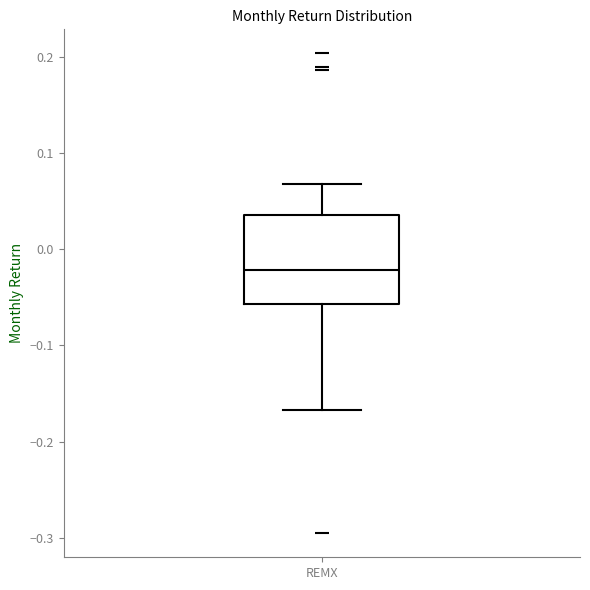

Read this box plot against the y-axis: the position of the median line, the range covered by the box, and the ends of both whiskers. The values are not printed on the chart, so give them approximately, as read against the axis.

median -0.02, box -0.06 to 0.04, whiskers -0.17 to 0.07